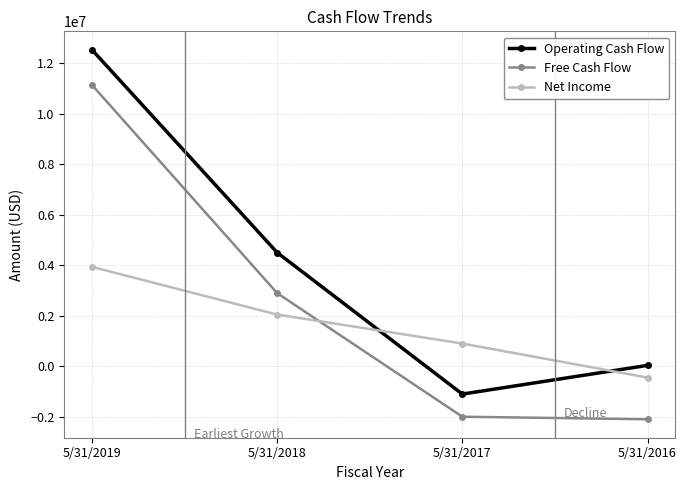

At 5/31/2017, list the series in order from smallest to largest.

Free Cash Flow, Operating Cash Flow, Net Income